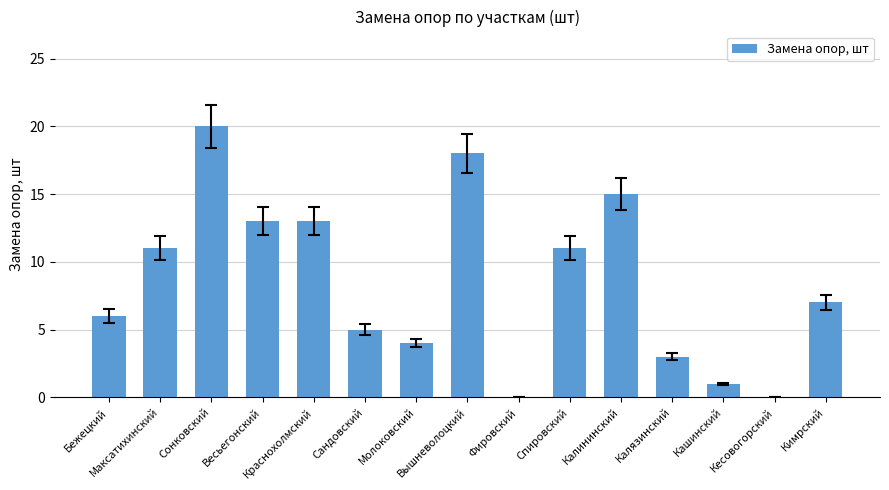

What is the sum of all values?

127